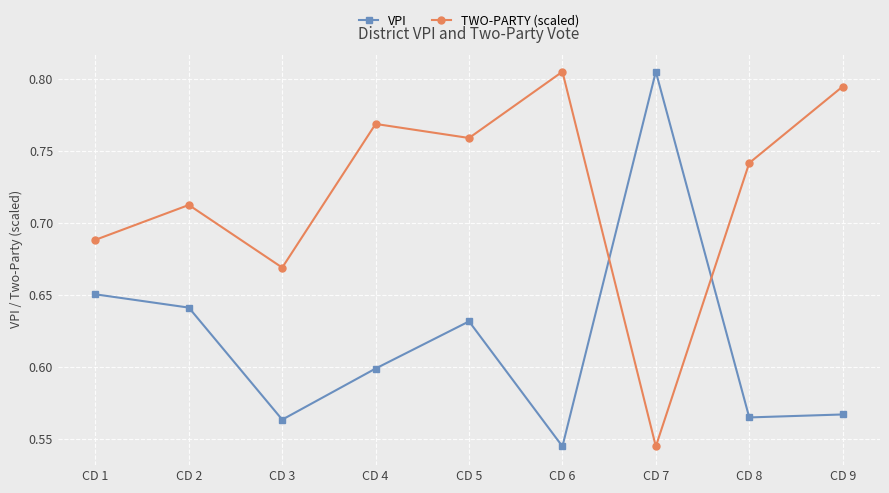

Where do VPI and TWO-PARTY (scaled) first cross each other?

CD 6 and CD 7